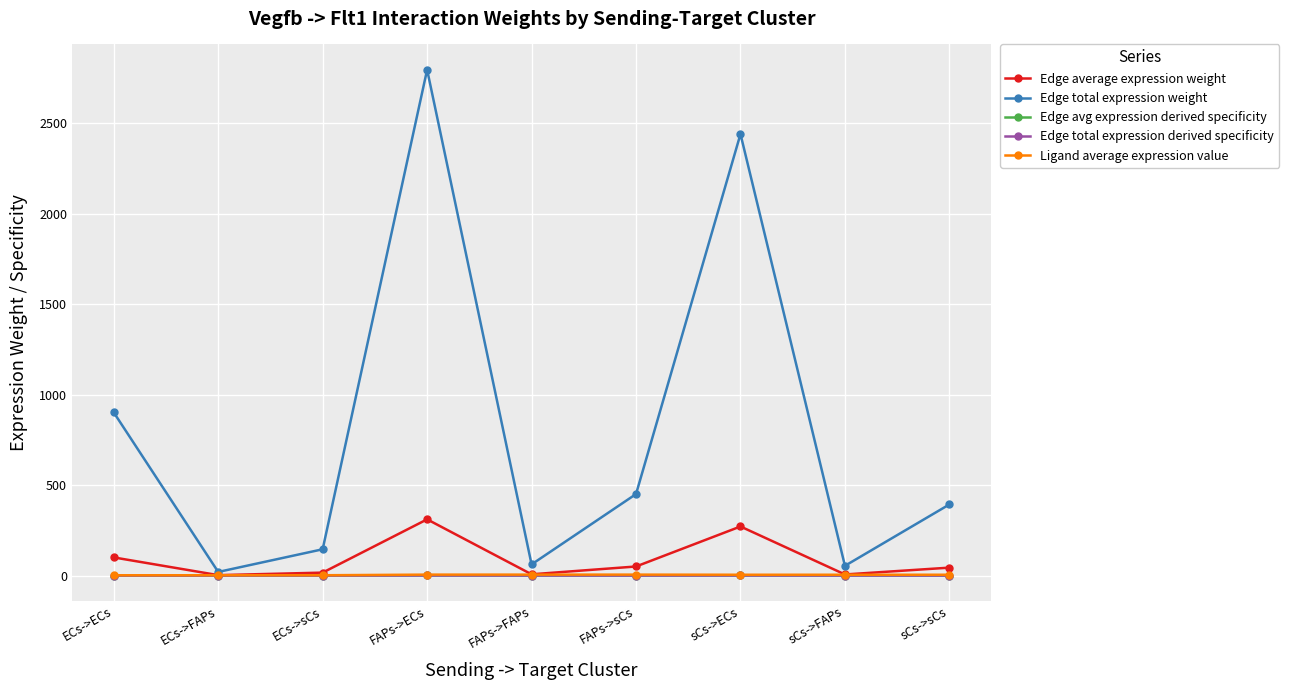

Does the chart have visible grid lines?

Yes